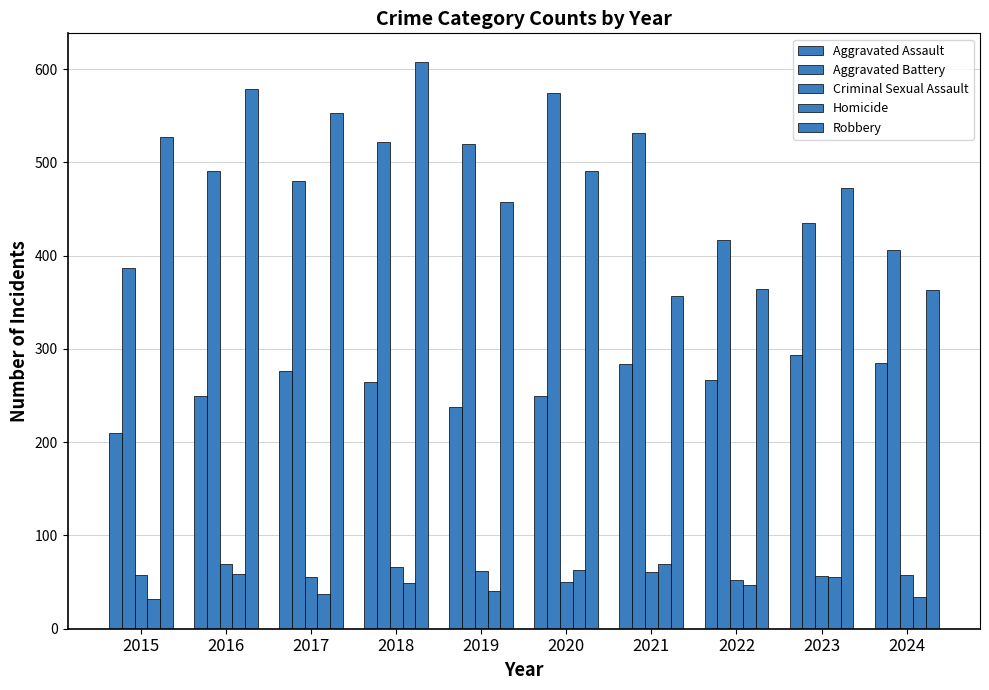

Rank the series by their maximum value, from lowest to highest.

Criminal Sexual Assault, Homicide, Aggravated Assault, Aggravated Battery, Robbery